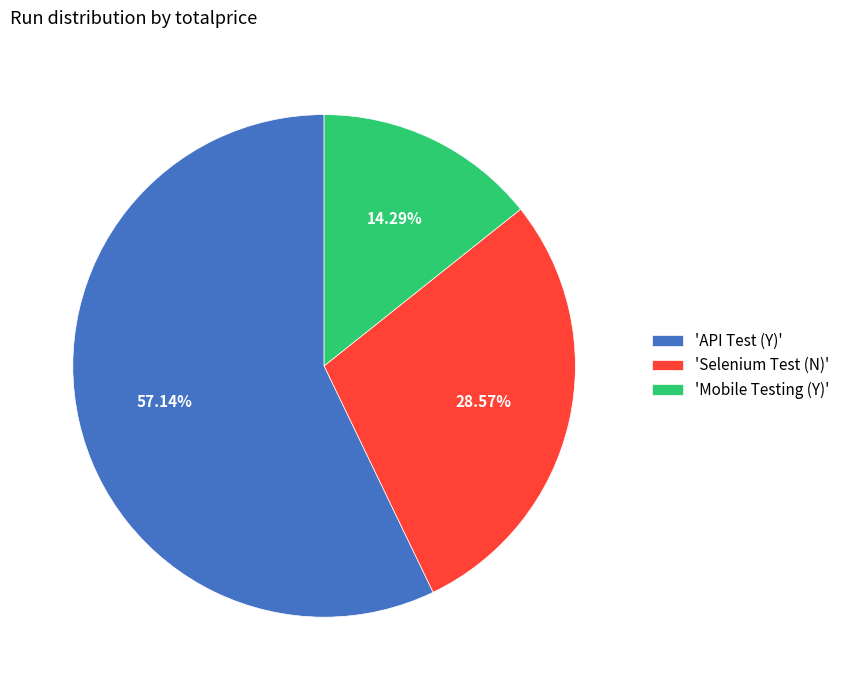

Approximately how many times larger is the value at 'Selenium Test (N)' compared to 'Mobile Testing (Y)'?

2.0